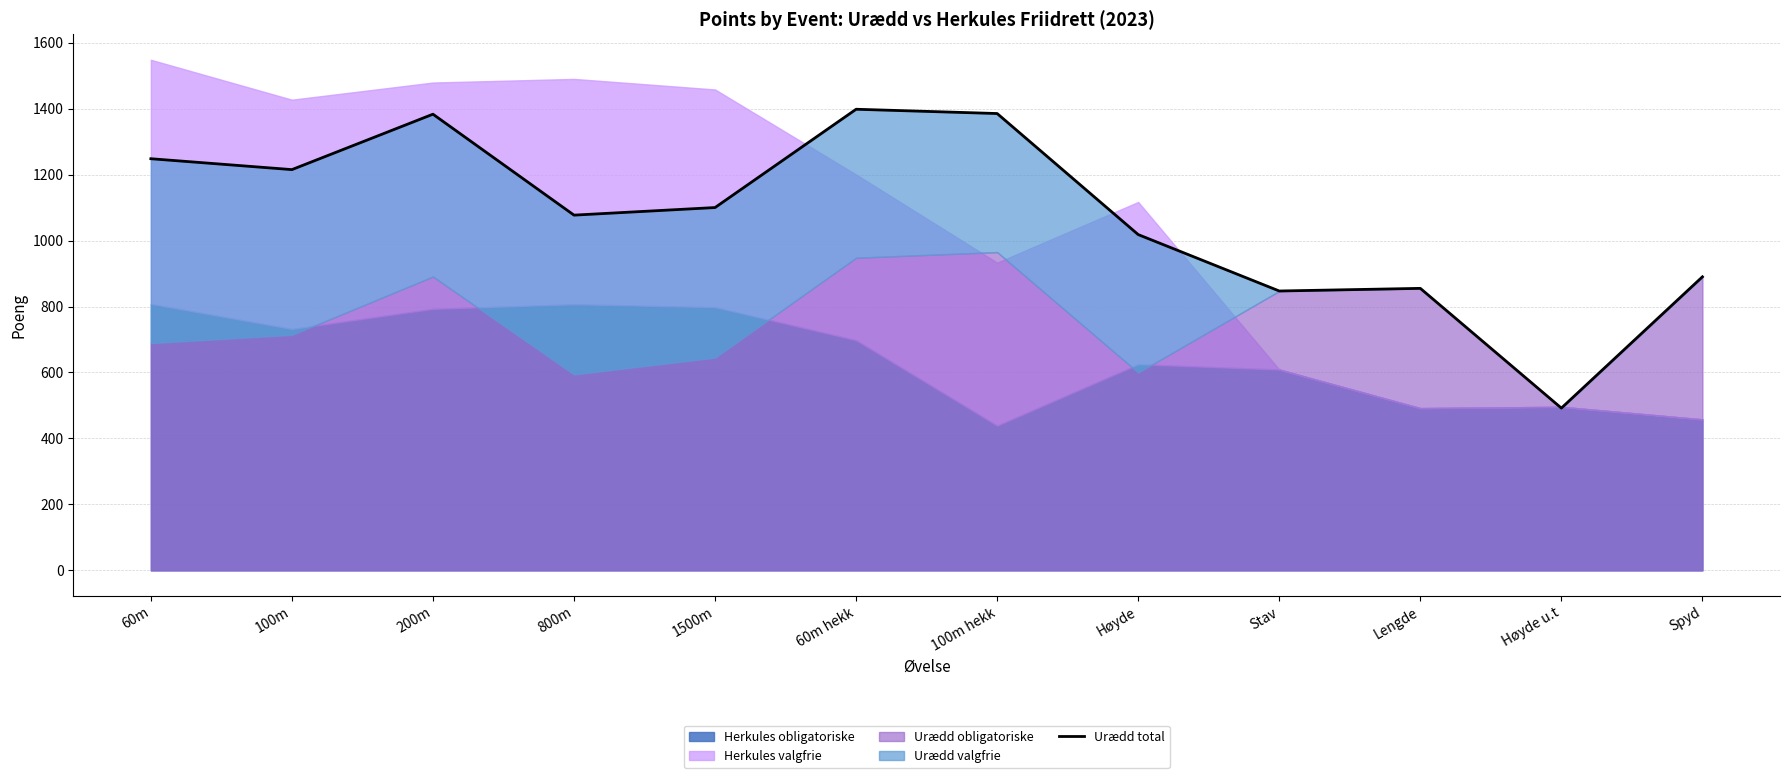

Rank the categories by value from lowest to highest.

Høyde u.t, Stav, Lengde, Spyd, Høyde, 800m, 1500m, 100m, 60m, 200m, 100m hekk, 60m hekk